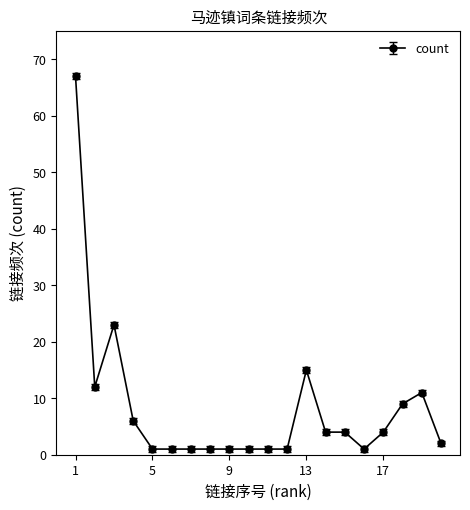

What is the average value?

8